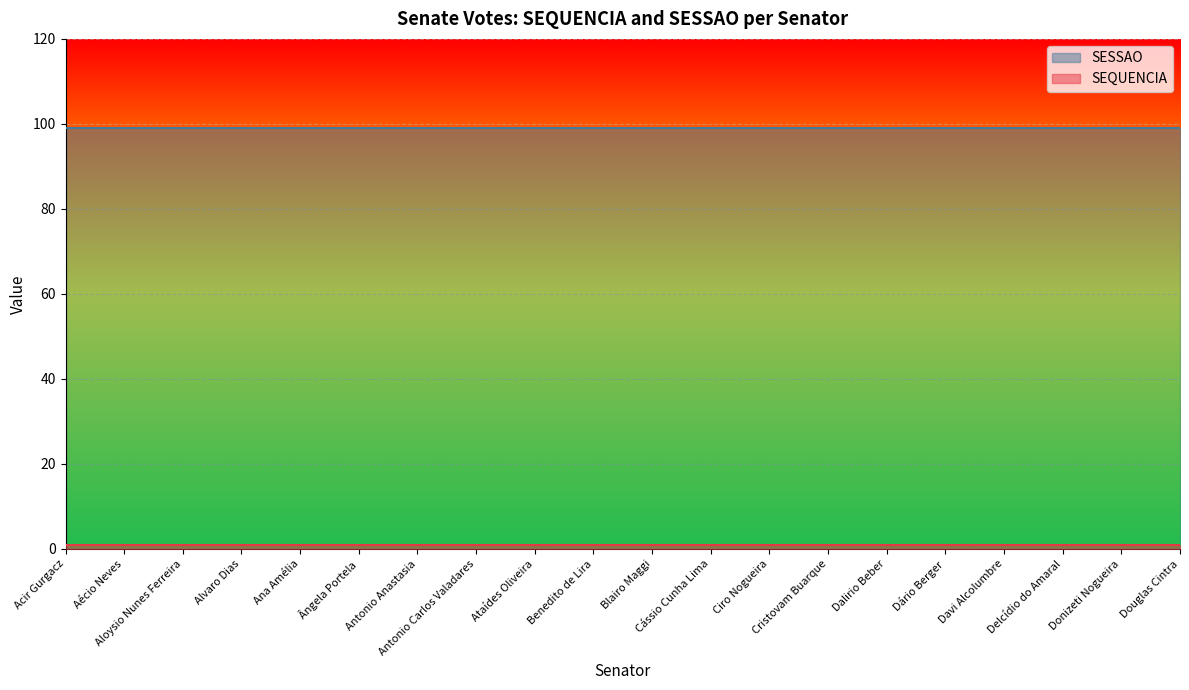

Is the value of SEQUENCIA at Antonio Carlos Valadares greater than the value of SESSAO at Cássio Cunha Lima?

No